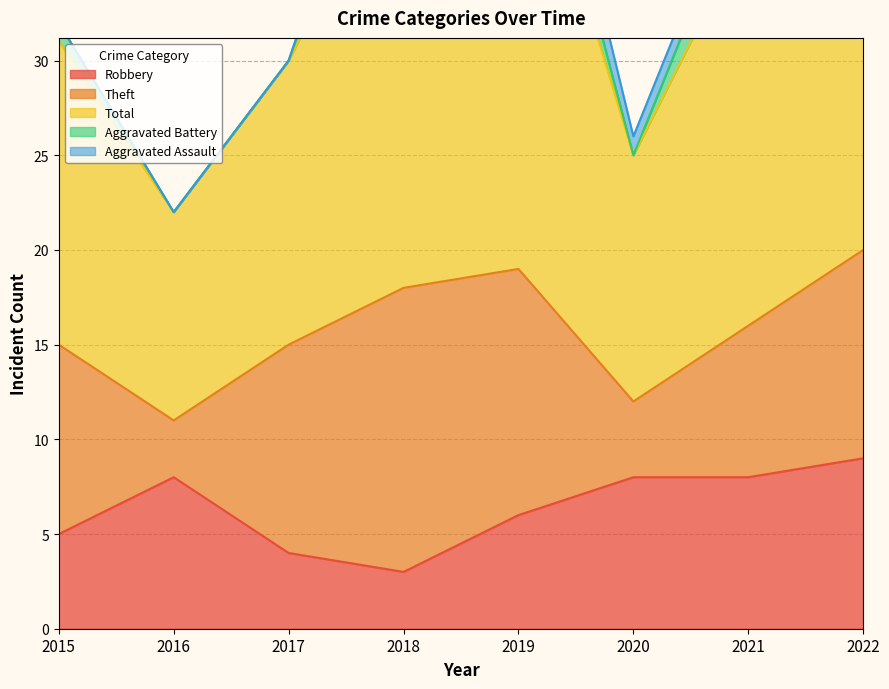

What is the average value of the Theft series?

9